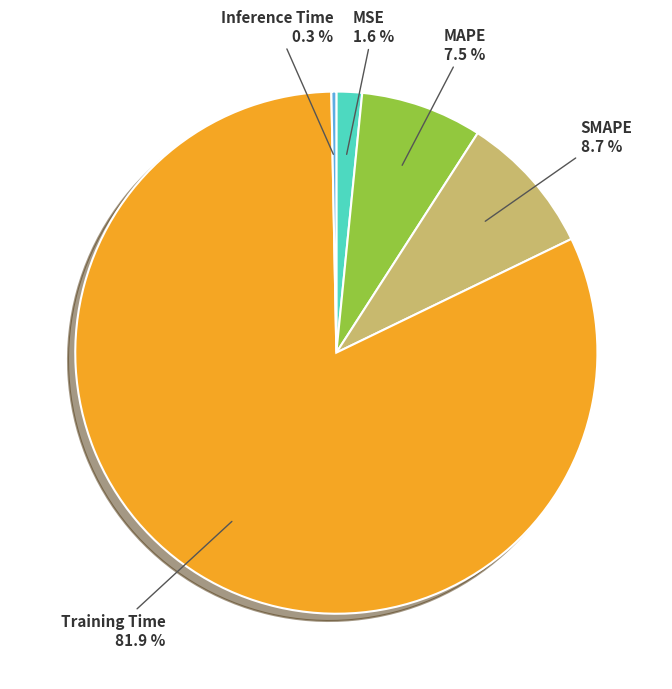

Is there any slice that represents more than half of the pie?

Yes